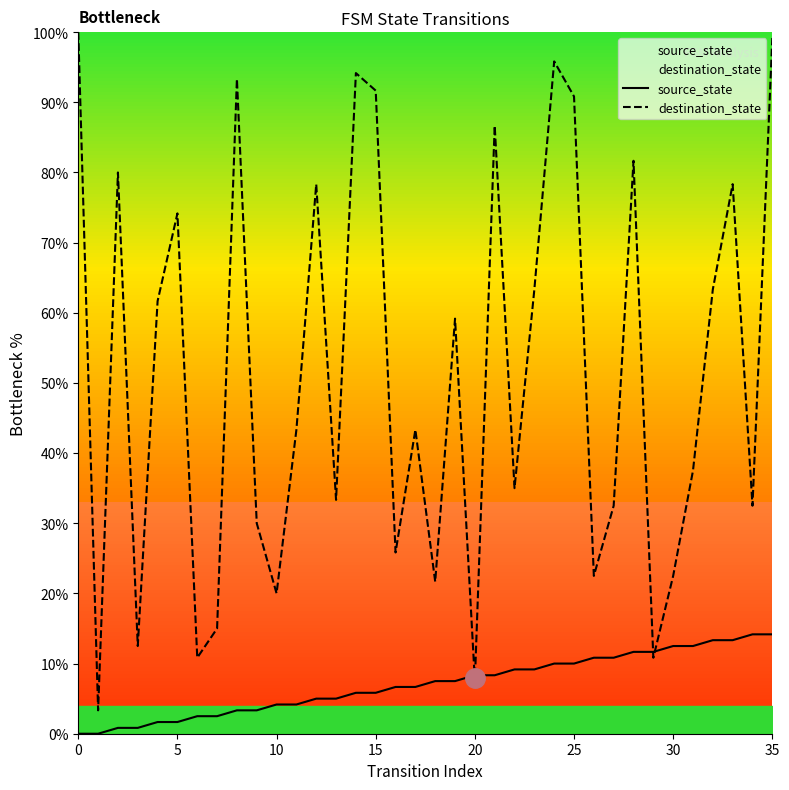

True or false: destination_state has more than 0 interior local peaks.

True